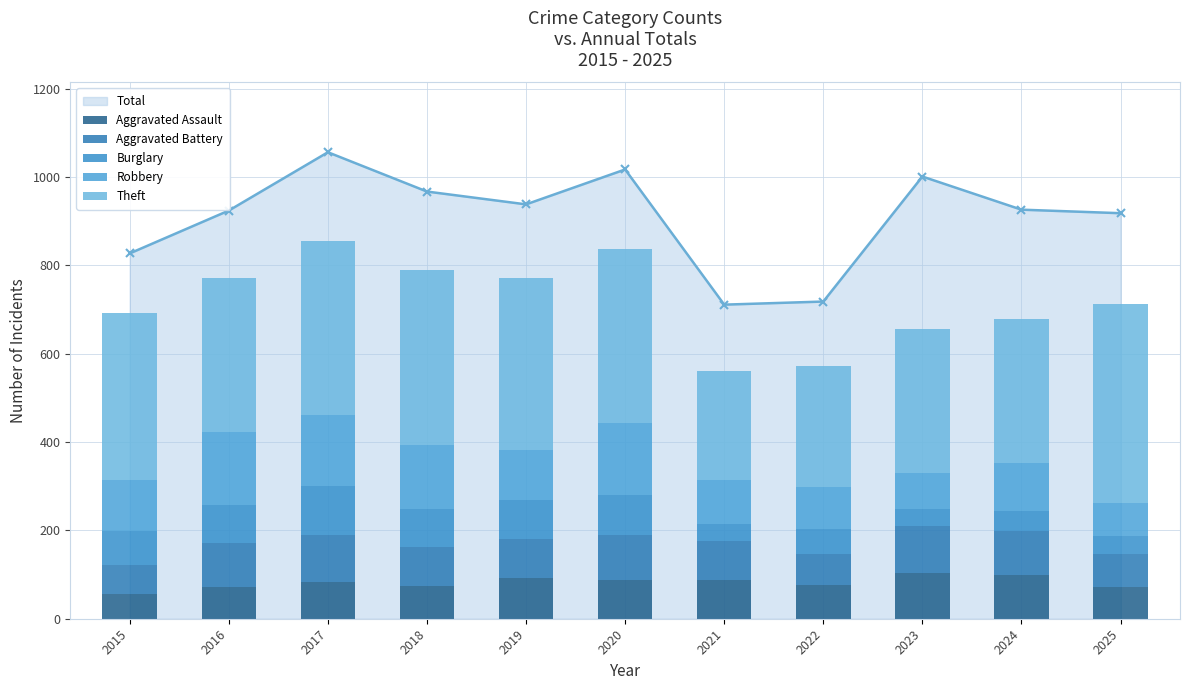

What is the spread (max minus min) of values at 2016?

276